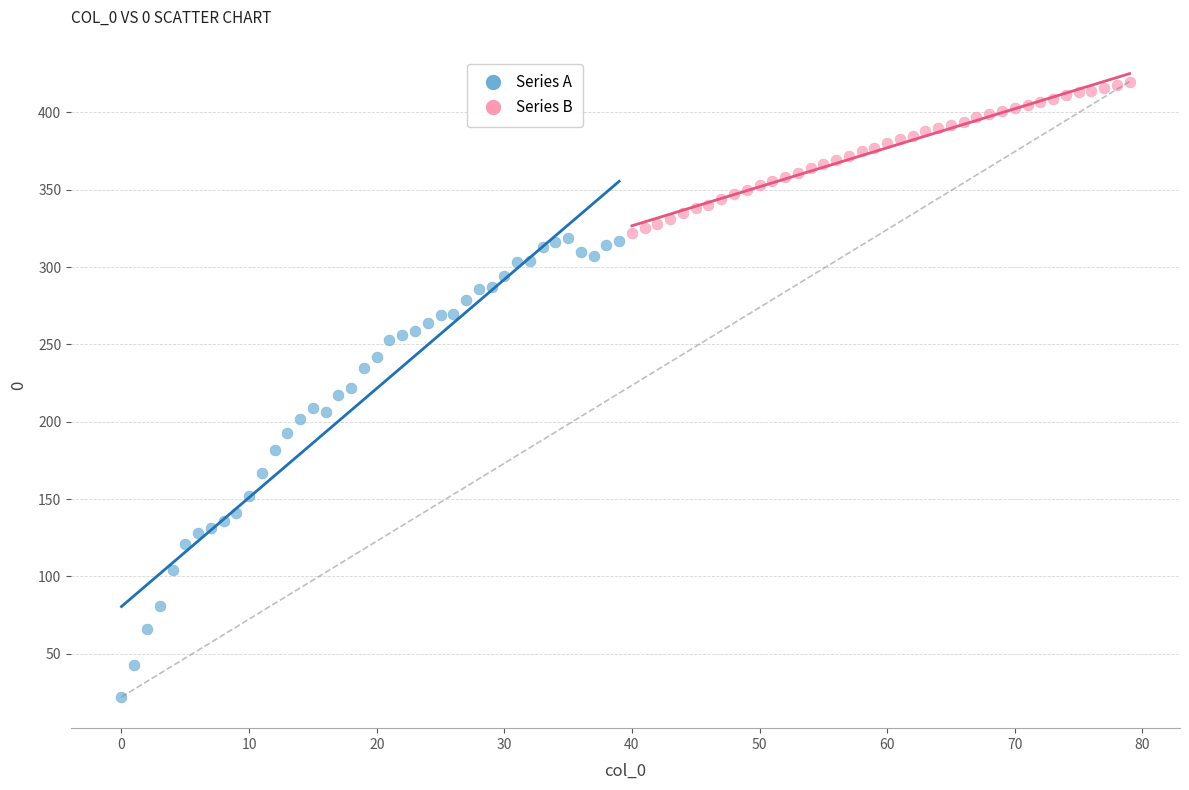

What are all the series names shown in the legend?

Series A, Series B